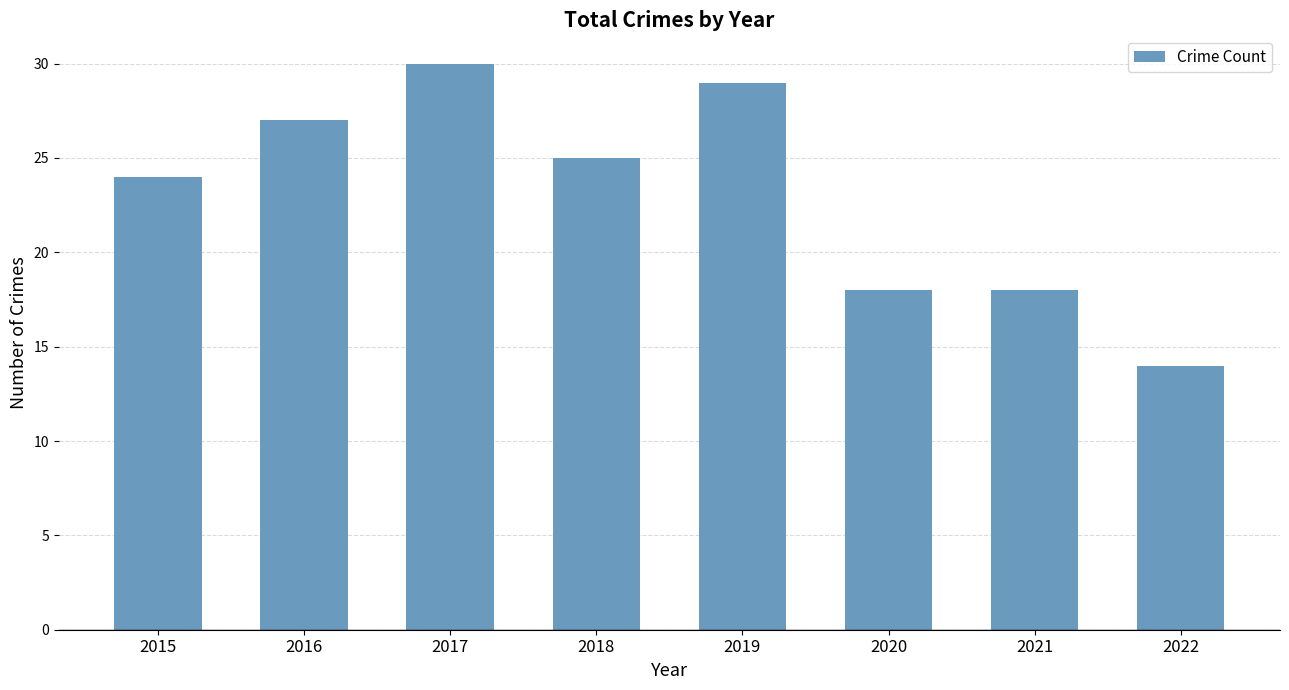

Where is the data nearest to the value 22?

2015